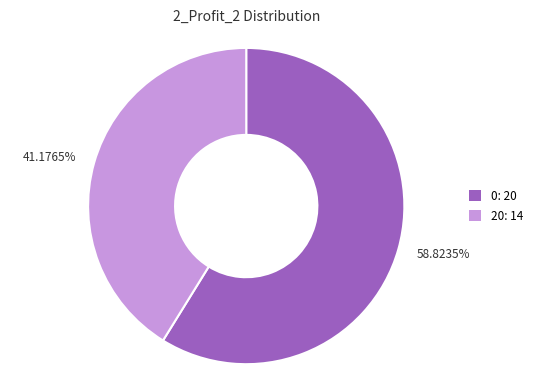

Is there any slice that represents more than half of the pie?

Yes